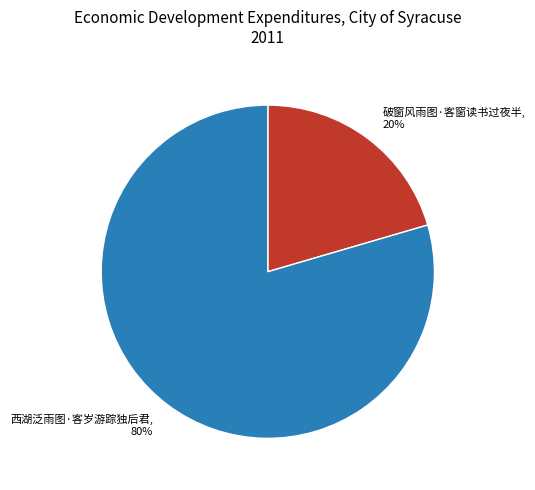

Which slice is the smallest?

破窗风雨图·客窗读书过夜半